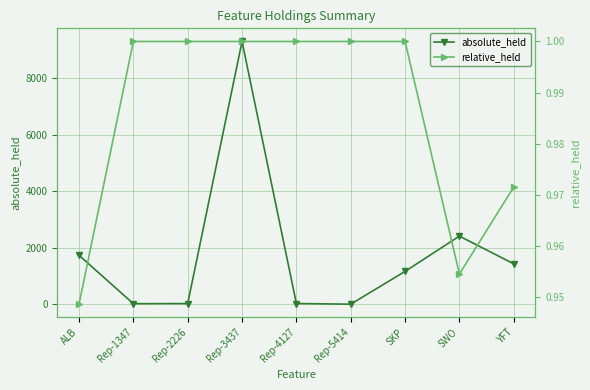

At which label is relative_held closest to 0?

ALB